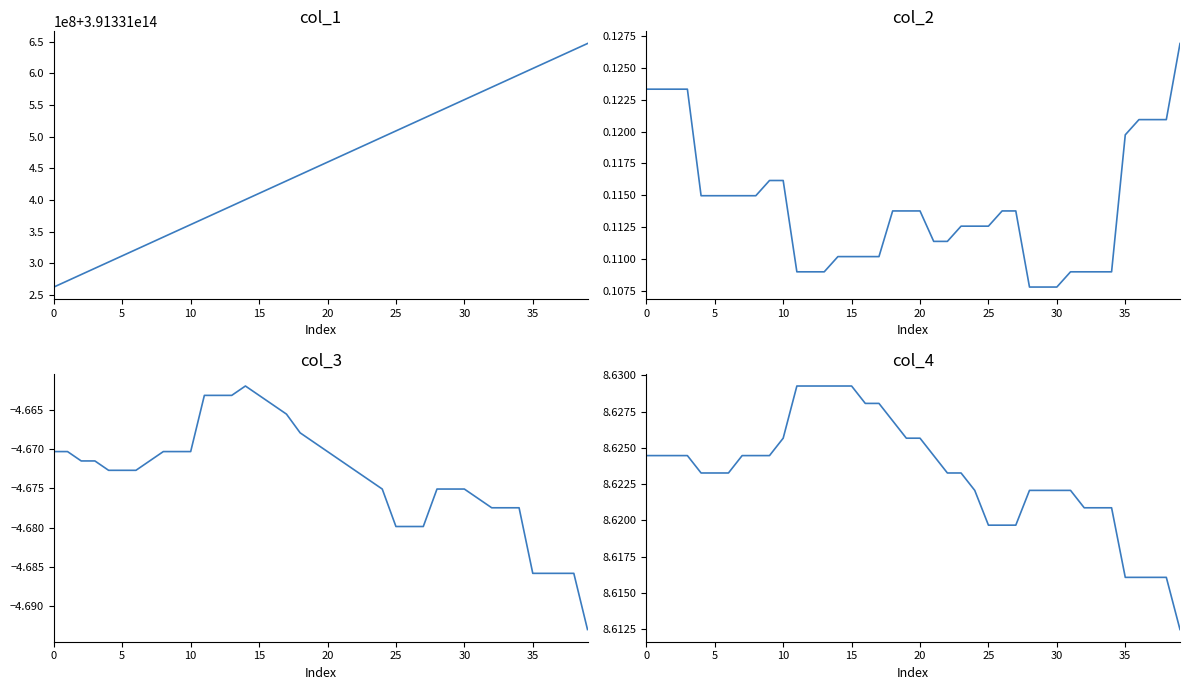

What is the lowest value of the col_1 series?

391331262286297.0